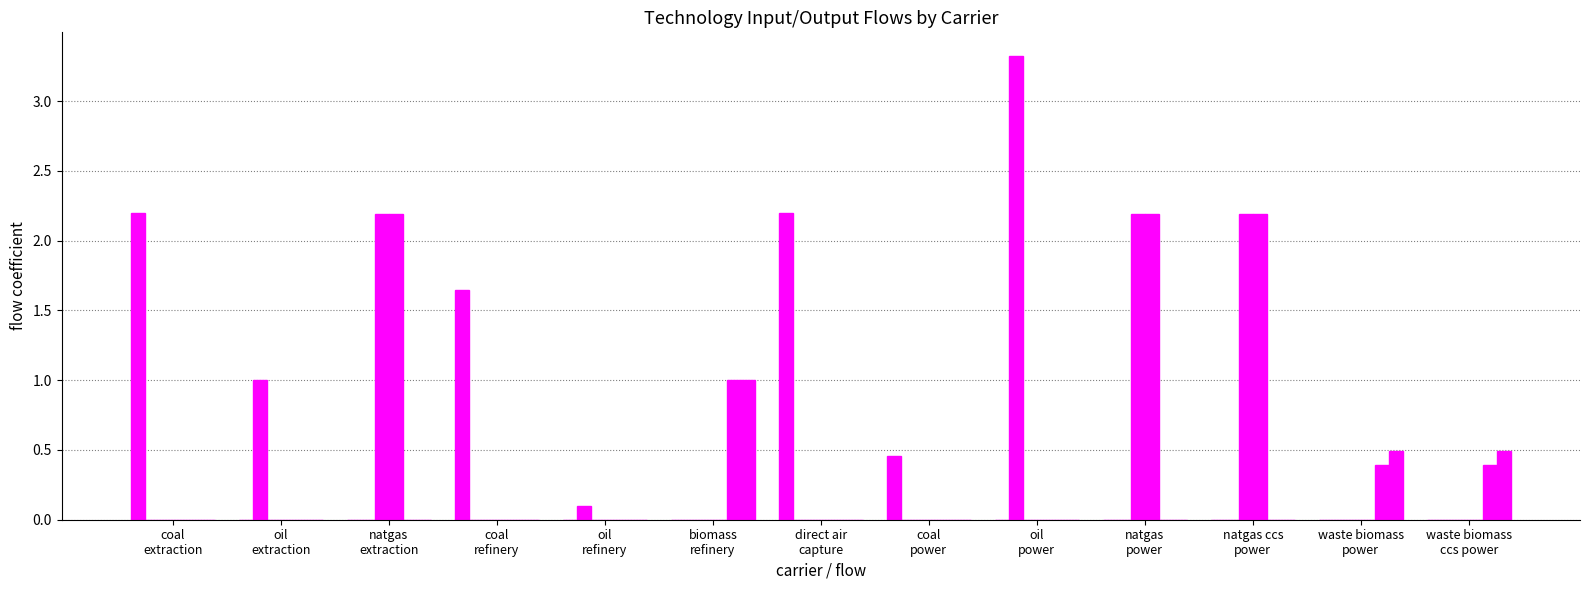

Does the chart contain stacked bars?

No